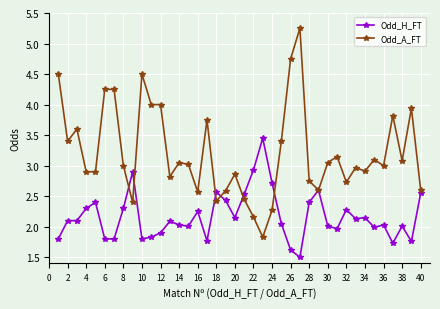

What is the value of the Odd_A_FT point at the 12th from the left?

4.0